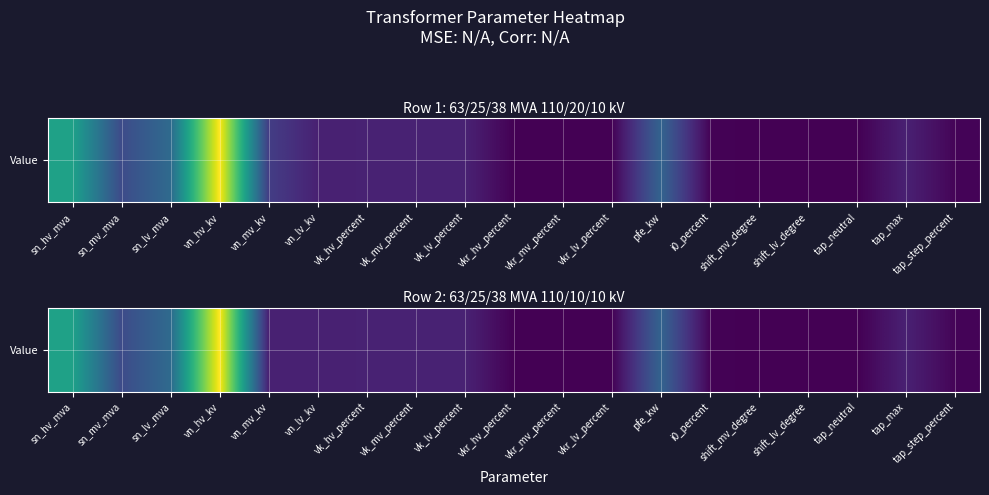

How many categories are shown in the chart?

19